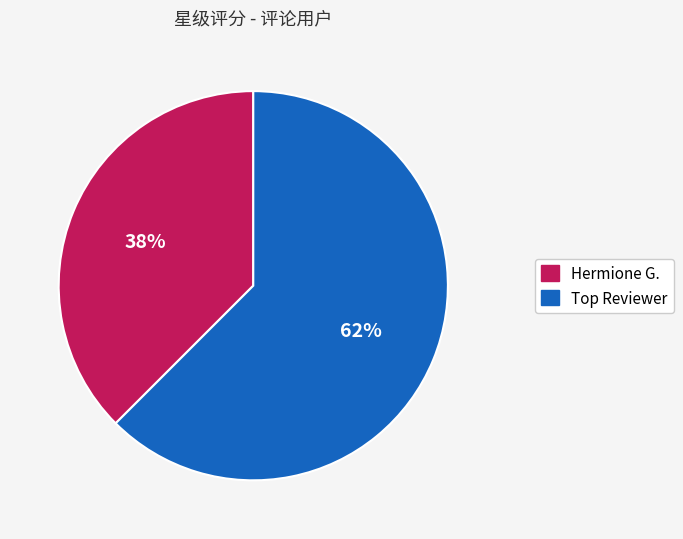

How many segments does this pie chart have?

2